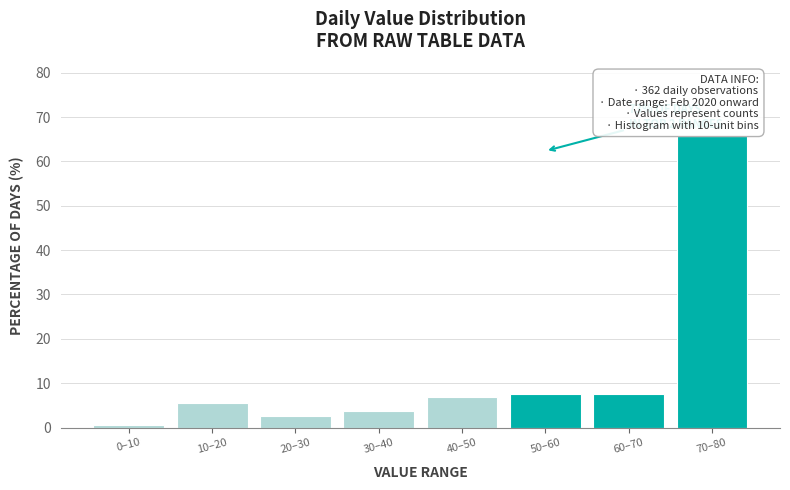

Reading left to right, transcribe all the data shown in this chart.

0.6	5.6	2.5	3.8	6.9	7.5	7.5	65.6